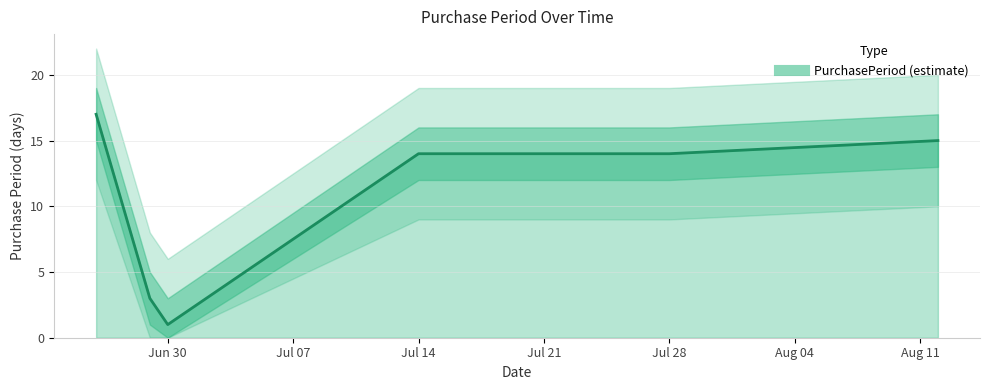

What is the sum of all values?

64